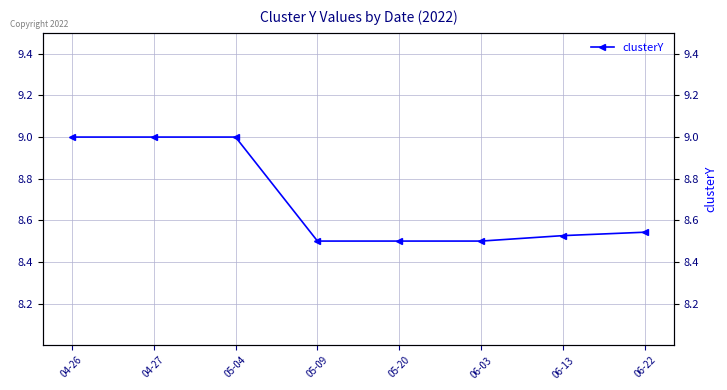

Rank the categories by value from lowest to highest.

05-09, 05-20, 06-03, 06-13, 06-22, 04-26, 04-27, 05-04